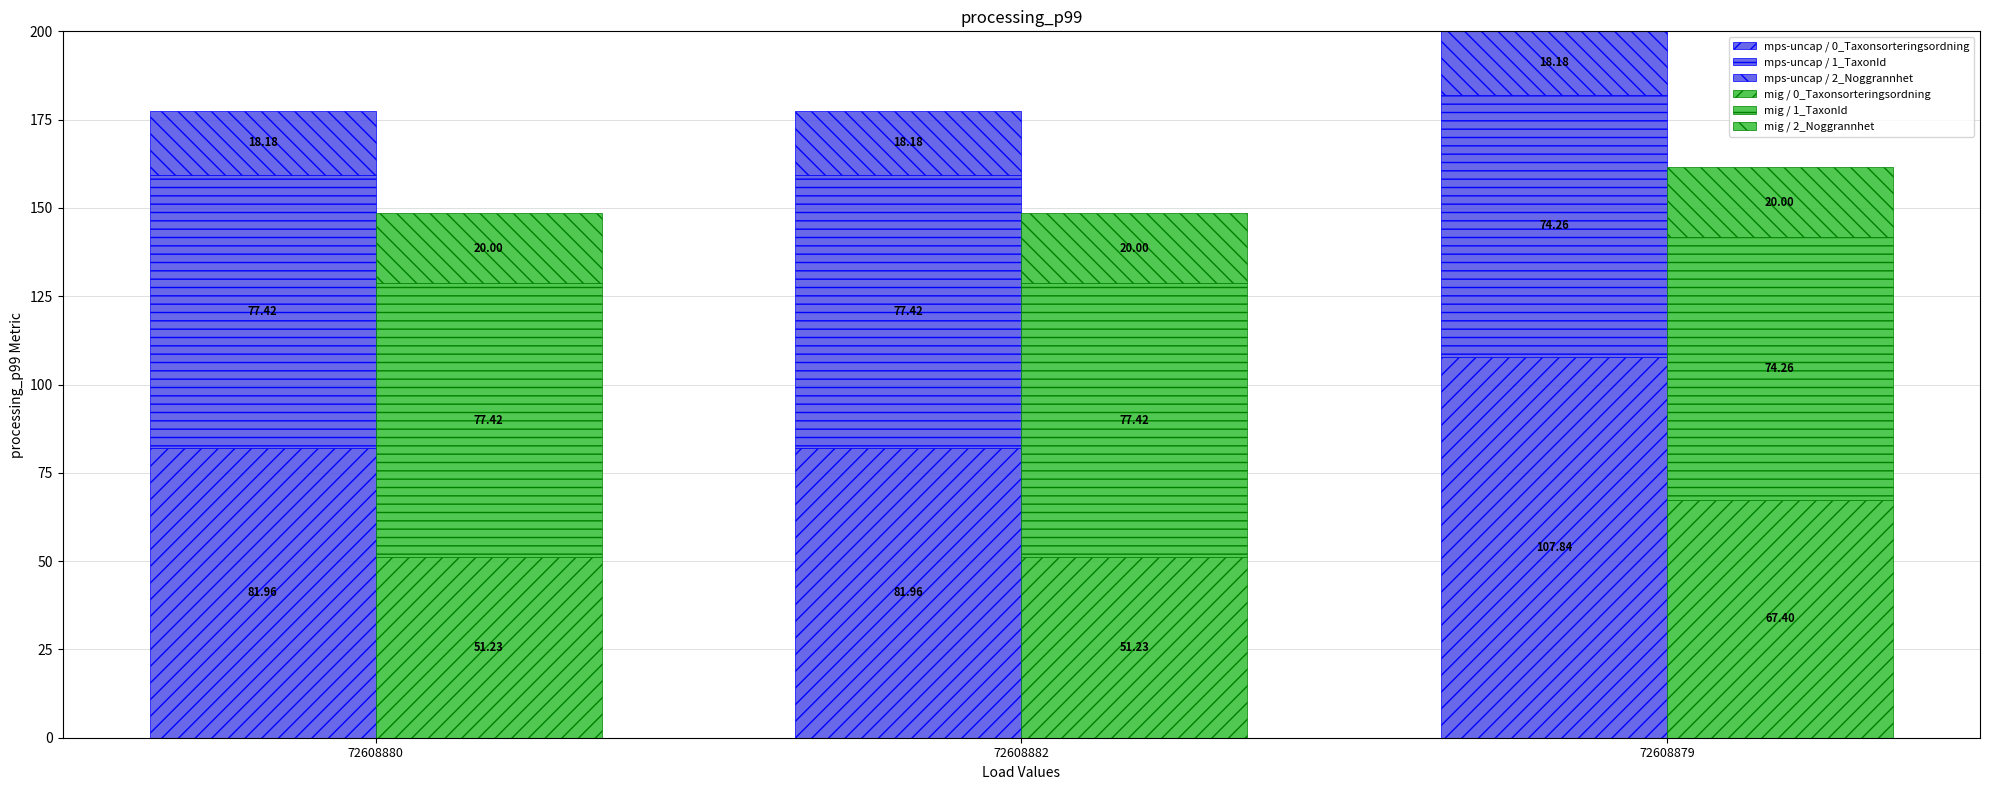

Which series has the largest total across all categories?

mps-uncap / 0_Taxonsorteringsordning